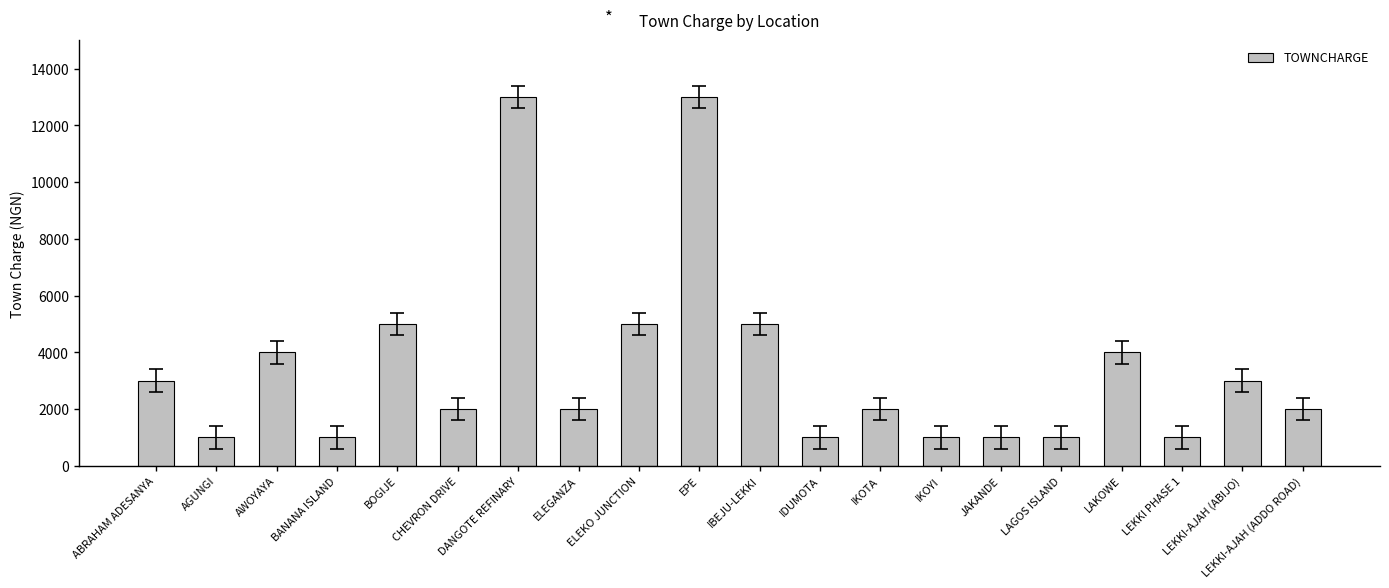

What is the greatest value displayed?

13000